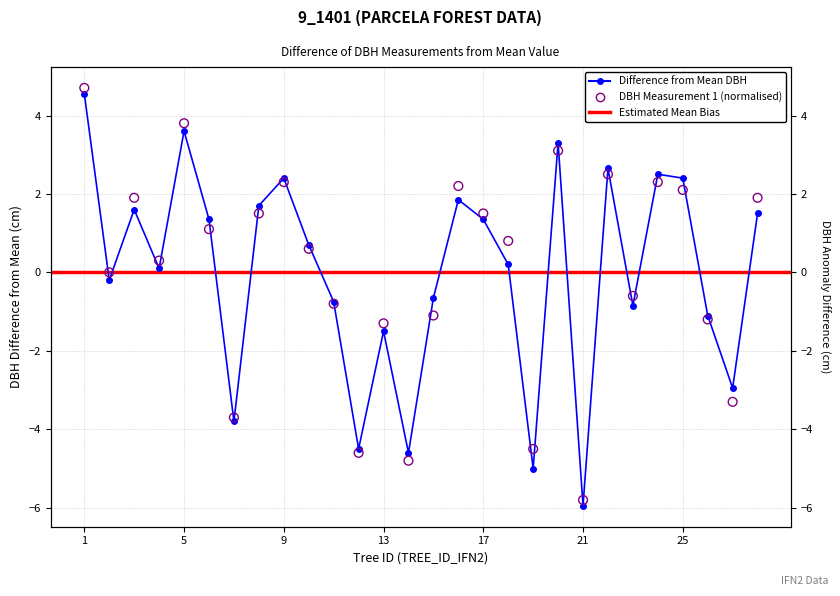

Is the value of dbh_1 at 21 greater than the value of dbh at 3?

No